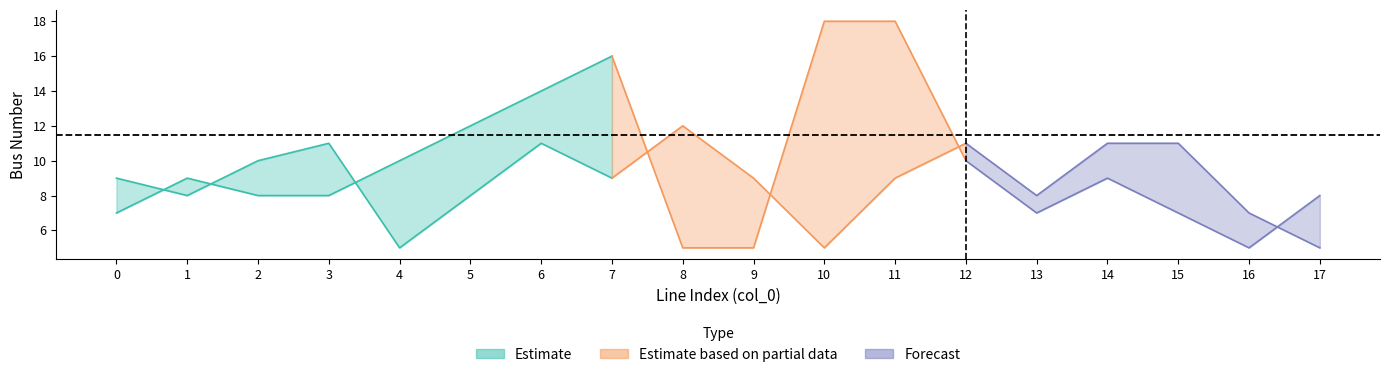

Is it true that to_bus equals 11 at 3?

True